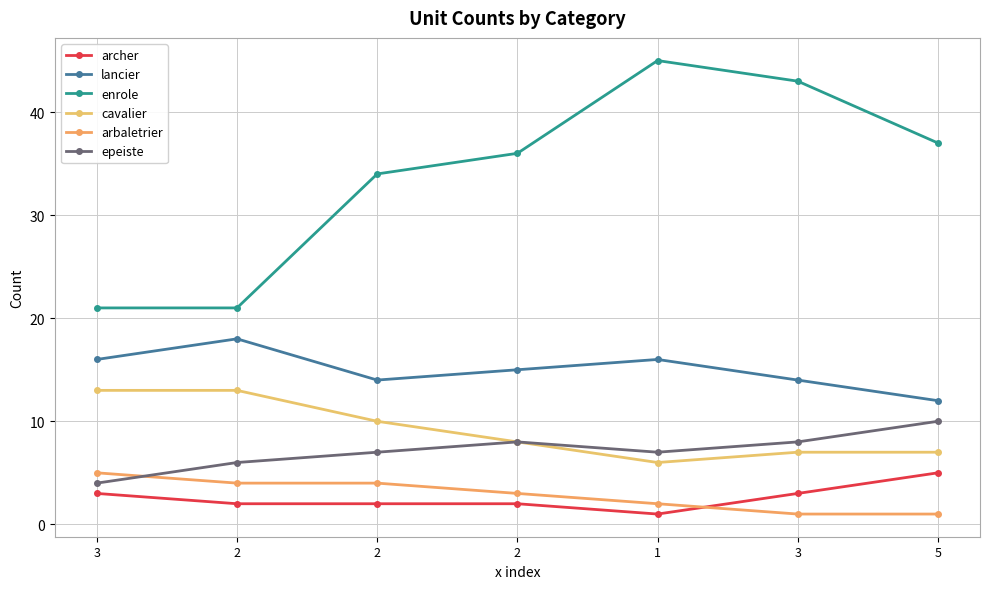

In cavalier, how many points are lower than both neighbors (excluding endpoints)?

1